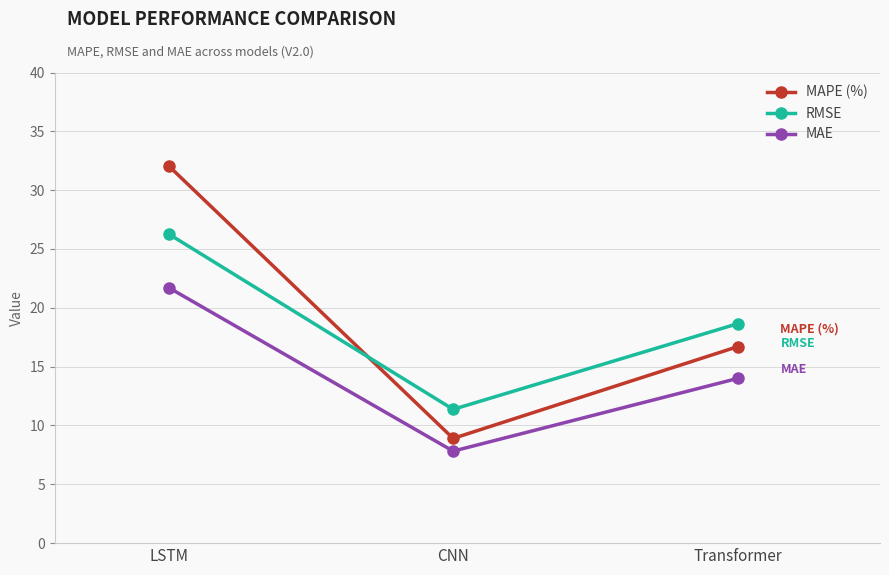

How many data points in MAPE (%) are less than 16?

1